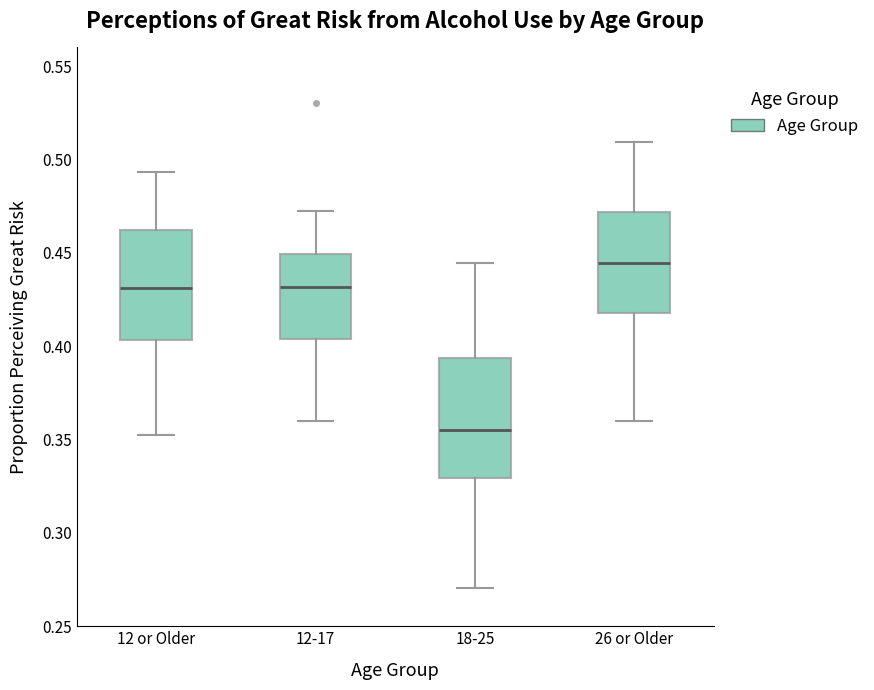

Reading left to right, transcribe this box plot: for each box, give where its median line is, the range the box spans, and where its two whiskers end, as read against the y-axis. The values are not printed on the chart, so give them approximately, as read against the axis.

12 or Older: median 0.430, box 0.405 to 0.460, whiskers 0.355 to 0.495
12-17: median 0.430, box 0.405 to 0.450, whiskers 0.360 to 0.470
18-25: median 0.355, box 0.330 to 0.395, whiskers 0.270 to 0.445
26 or Older: median 0.445, box 0.420 to 0.470, whiskers 0.360 to 0.510